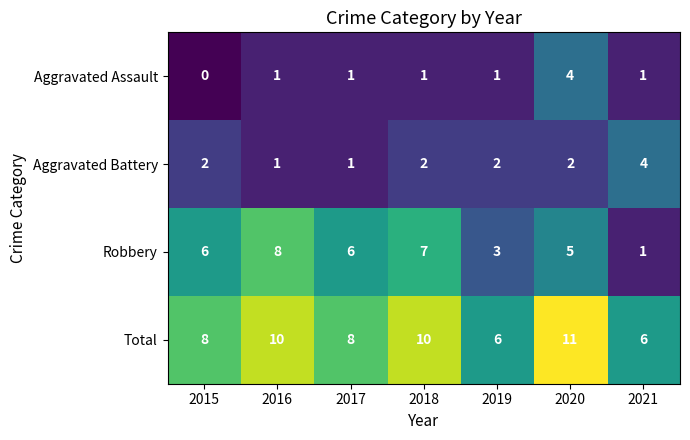

At 2015, list the series in order from smallest to largest.

Aggravated Assault, Aggravated Battery, Robbery, Total